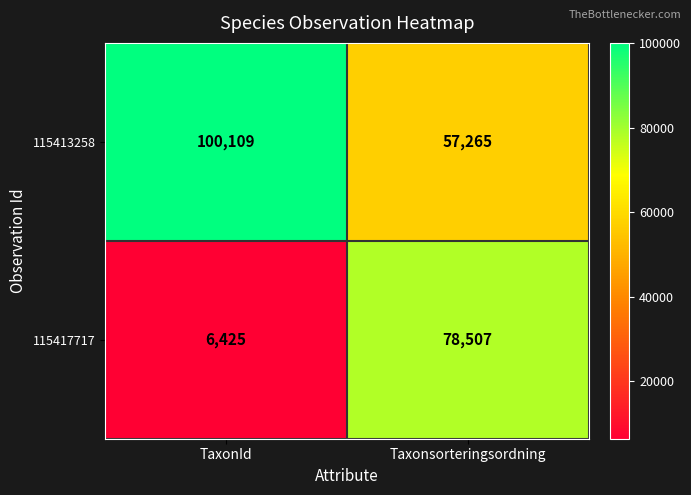

Reading left to right, list all the values displayed in this chart.

115413258: TaxonId=100109	Taxonsorteringsordning=57265
115417717: TaxonId=6425	Taxonsorteringsordning=78507